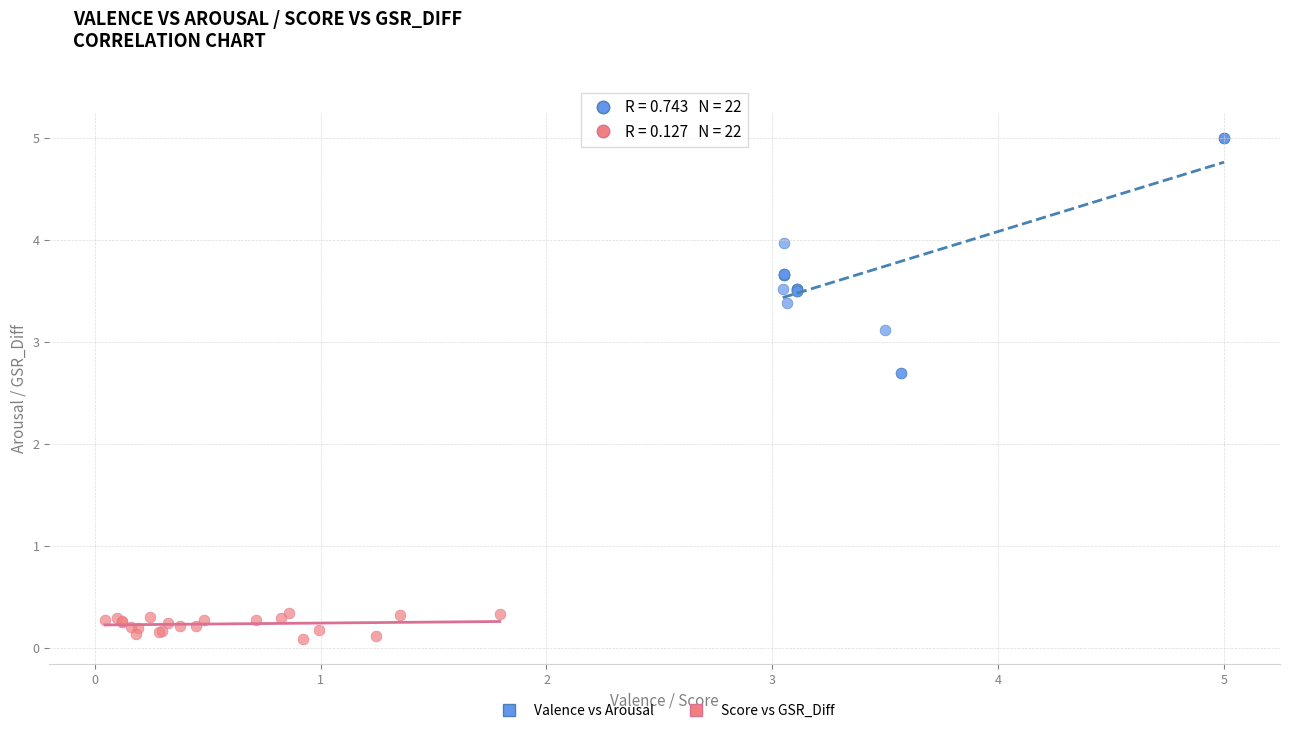

Which series contains the lowest Y value?

Score vs GSR_Diff